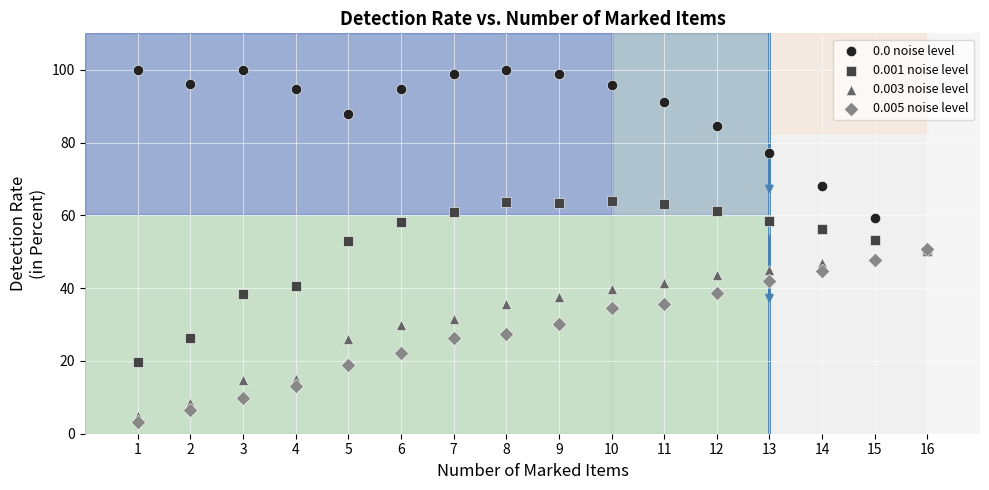

In the 0.0 noise level series, what Y value is closest to 75?

77.0